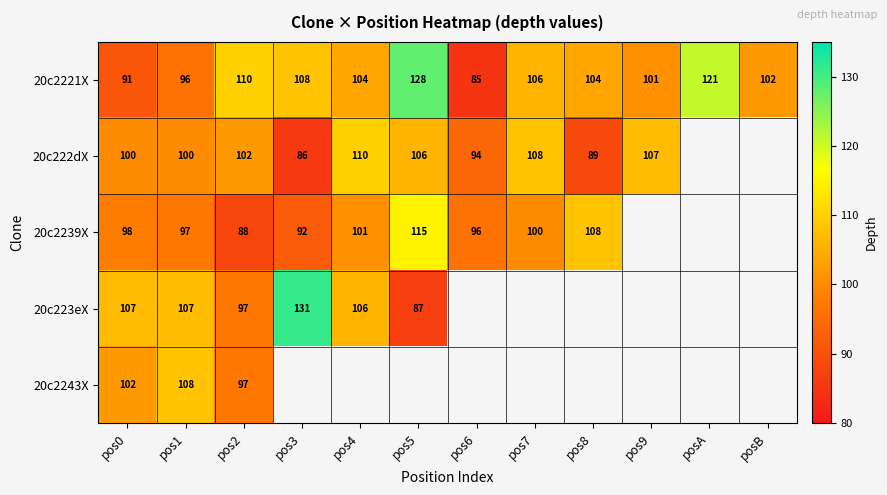

The value of 20c222dX at pos6 is 62. True or false?

False